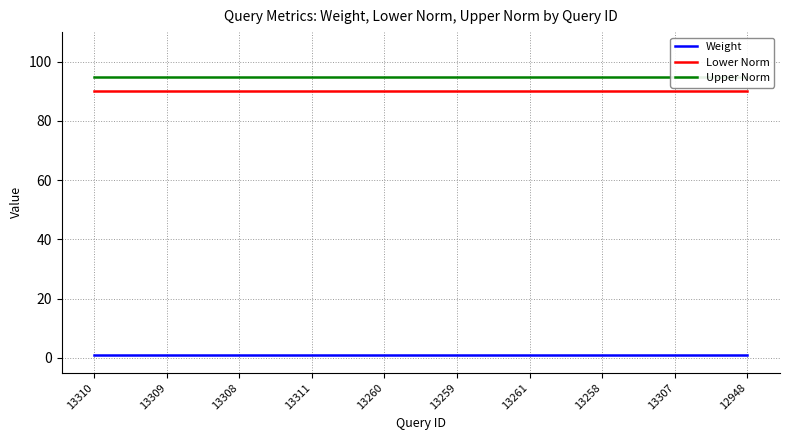

What is the label of the 6th point from the right?

13260